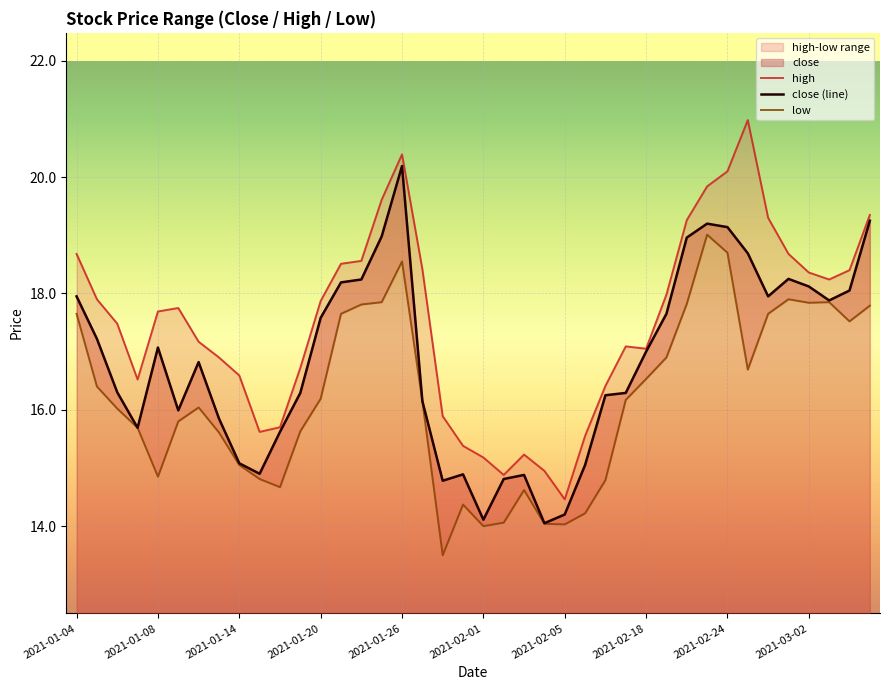

Reading left to right, what are all the values shown in this chart?

high: 18.7	17.9	17.5	16.5	17.7	17.8	17.2	16.9	16.6	15.6	15.7	16.7	17.9	18.5	18.6	19.6	20.4	18.4	15.9	15.4	15.2	14.9	15.2	14.9	14.5	15.6	16.4	17.1	17.1	18.0	19.3	19.8	20.1	21.0	19.3	18.7	18.4	18.2	18.4	19.4
close (line): 17.9	17.2	16.3	15.7	17.1	16.0	16.8	15.8	15.1	14.9	15.6	16.3	17.6	18.2	18.2	19.0	20.2	16.1	14.8	14.9	14.1	14.8	14.9	14.1	14.2	15.1	16.2	16.3	17.0	17.6	19.0	19.2	19.1	18.7	17.9	18.2	18.1	17.9	18.1	19.2
low: 17.6	16.4	16.0	15.7	14.8	15.8	16.0	15.6	15.1	14.8	14.7	15.6	16.2	17.6	17.8	17.9	18.6	16.1	13.5	14.4	14.0	14.1	14.6	14.0	14.0	14.2	14.8	16.2	16.5	16.9	17.8	19.0	18.7	16.7	17.6	17.9	17.8	17.9	17.5	17.8